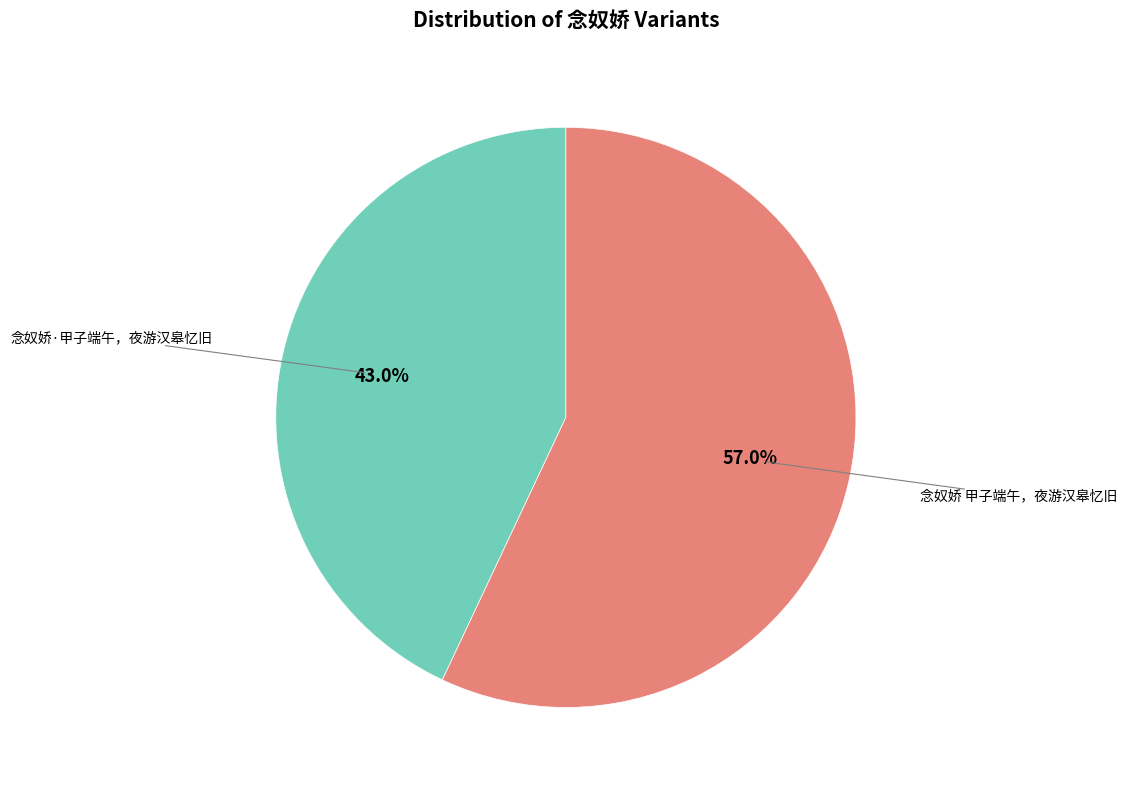

Is there any slice that represents more than half of the pie?

Yes